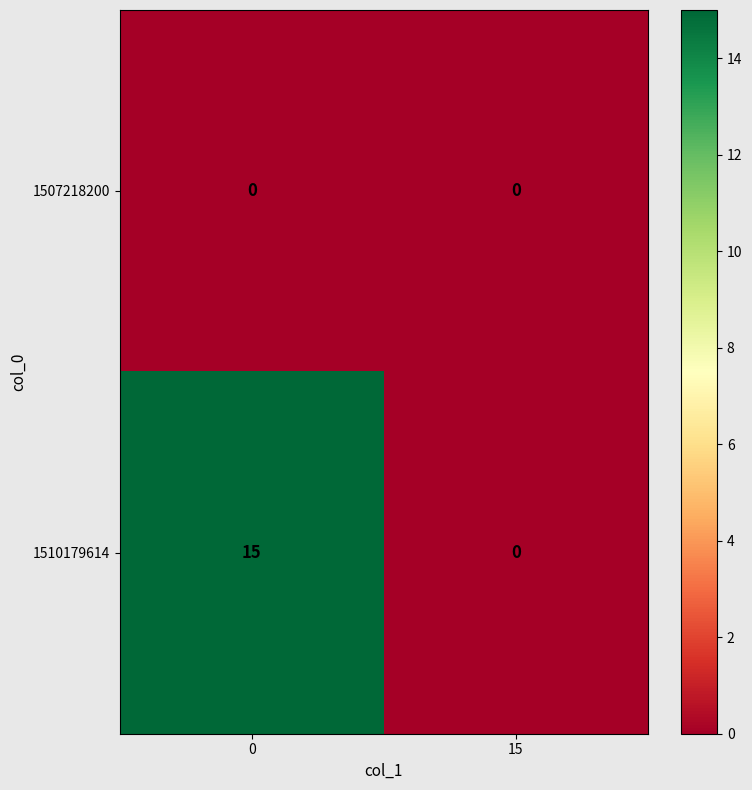

Reading left to right, extract all data points from this chart.

1507218200: 0=0	15=0
1510179614: 0=15	15=0